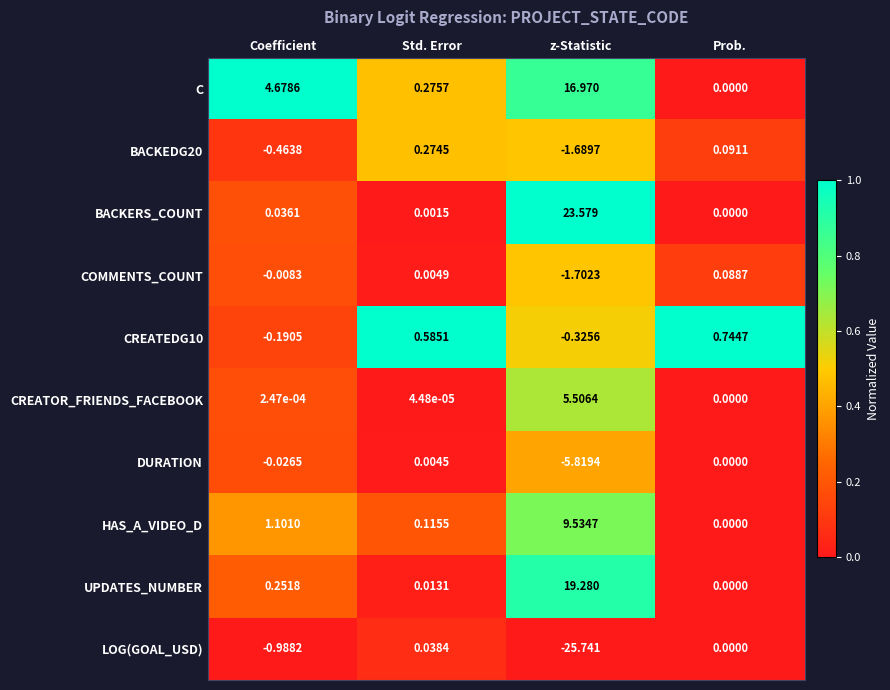

At which category does the chart reach its peak across all series?

z-Statistic